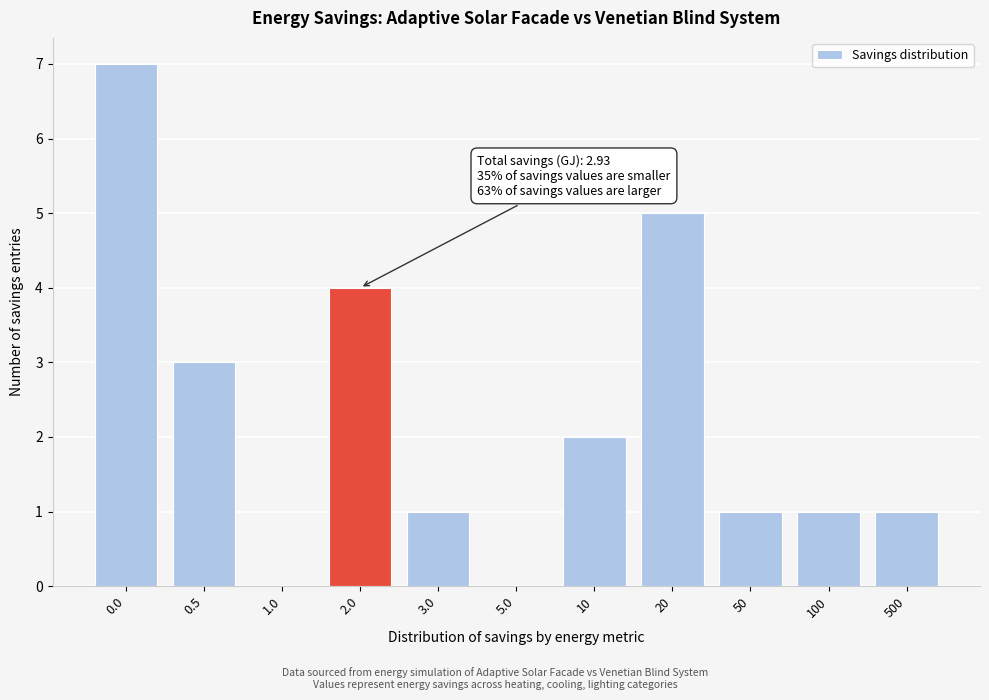

Reading right to left, list all the values displayed in this chart.

500=1	100=1	50=1	20=5	10=2	5.0=0	3.0=1	2.0=4	1.0=0	0.5=3	0.0=7